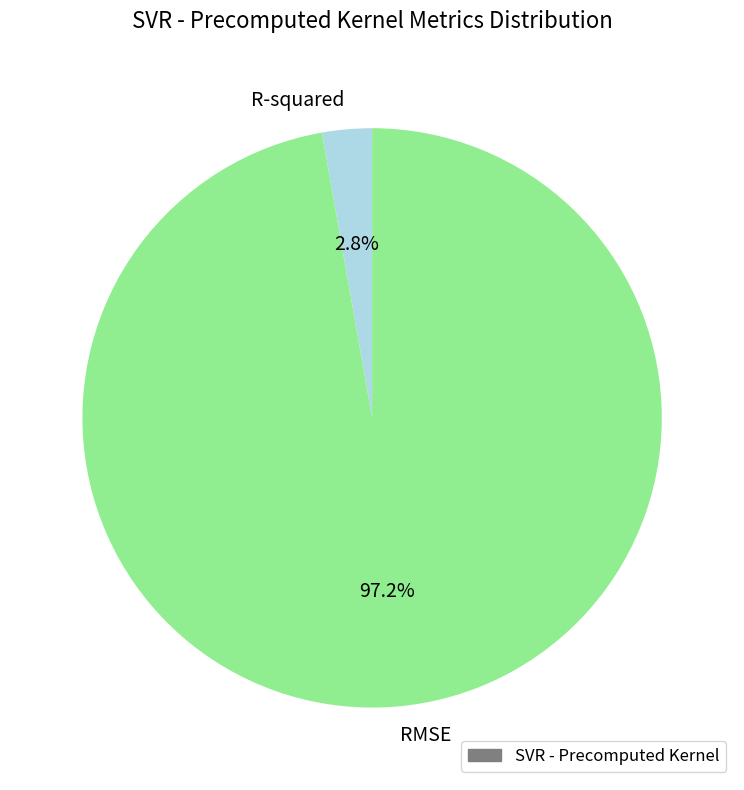

How many segments does this pie chart have?

2